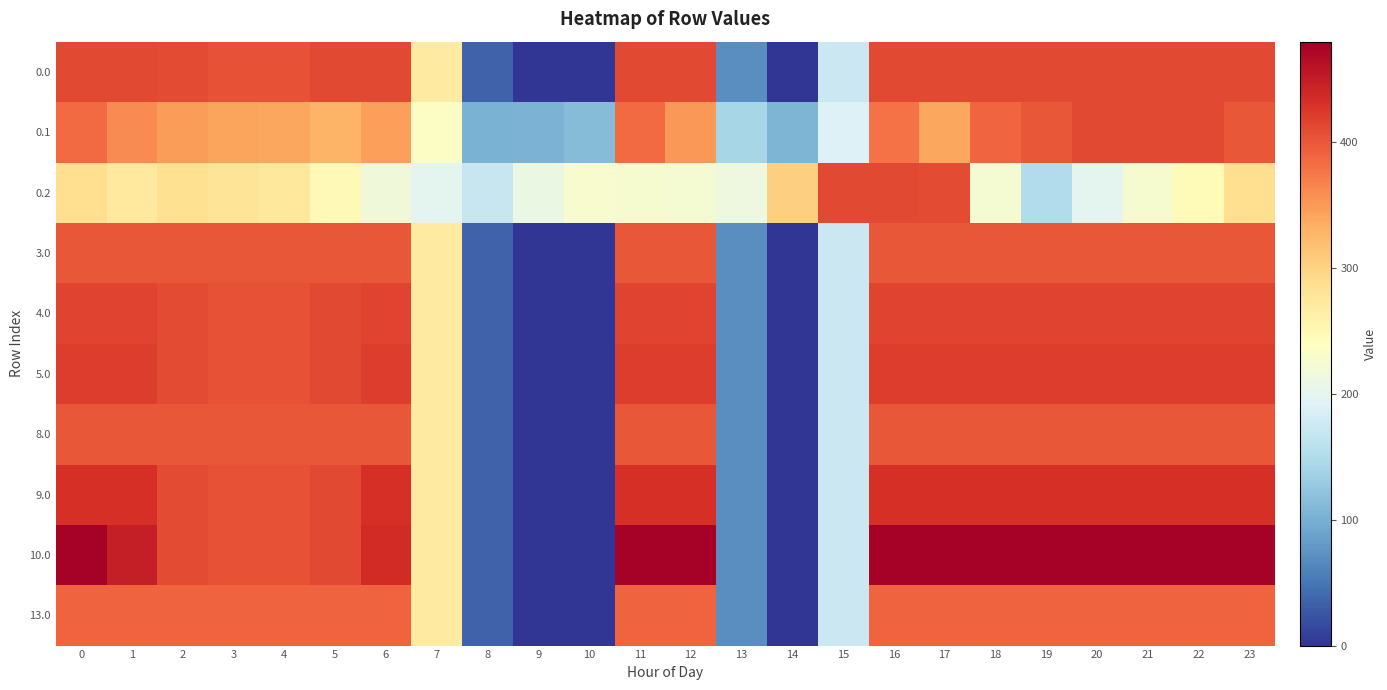

Reading right to left, what are all the values shown in this chart?

0.0: 23=411.0	22=411.0	21=411.0	20=411.0	19=411.0	18=411.0	17=411.0	16=411.0	15=172.8	14=0.3	13=70.2	12=411.0	11=411.0	10=0.0	9=0.0	8=35.0	7=270.7	6=411.0	5=410.8	4=404.9	3=404.4	2=410.3	1=411.0	0=411.0
0.1: 23=399.4	22=411.0	21=411.0	20=411.0	19=399.7	18=388.5	17=340.1	16=380.5	15=190.4	14=105.5	13=141.2	12=350.8	11=384.7	10=114.0	9=104.8	8=102.3	7=234.9	6=345.2	5=329.5	4=339.6	3=342.7	2=347.9	1=361.1	0=384.6
0.2: 23=287.5	22=247.4	21=226.4	20=199.2	19=151.1	18=223.1	17=409.5	16=411.0	15=411.0	14=301.9	13=212.2	12=224.3	11=225.2	10=228.0	9=209.6	8=169.5	7=199.0	6=216.4	5=248.1	4=274.4	3=281.0	2=285.5	1=272.7	0=287.1
3.0: 23=400.0	22=400.0	21=400.0	20=400.0	19=400.0	18=400.0	17=400.0	16=400.0	15=172.8	14=0.3	13=70.2	12=400.0	11=400.0	10=0.0	9=0.0	8=35.0	7=270.7	6=400.0	5=400.0	4=400.0	3=400.0	2=400.0	1=400.0	0=400.0
4.0: 23=415.0	22=415.0	21=415.0	20=415.0	19=415.0	18=415.0	17=415.0	16=415.0	15=172.8	14=0.3	13=70.2	12=415.0	11=415.0	10=0.0	9=0.0	8=35.0	7=270.7	6=415.0	5=410.8	4=404.9	3=404.4	2=410.3	1=415.0	0=415.0
5.0: 23=420.0	22=420.0	21=420.0	20=420.0	19=420.0	18=420.0	17=420.0	16=420.0	15=172.8	14=0.3	13=70.2	12=420.0	11=420.0	10=0.0	9=0.0	8=35.0	7=270.7	6=420.0	5=410.8	4=404.9	3=404.4	2=410.3	1=420.0	0=420.0
8.0: 23=400.0	22=400.0	21=400.0	20=400.0	19=400.0	18=400.0	17=400.0	16=400.0	15=172.8	14=0.3	13=70.2	12=400.0	11=400.0	10=0.0	9=0.0	8=35.0	7=270.7	6=400.0	5=400.0	4=400.0	3=400.0	2=400.0	1=400.0	0=400.0
9.0: 23=433.0	22=433.0	21=433.0	20=433.0	19=433.0	18=433.0	17=433.0	16=433.0	15=172.8	14=0.3	13=70.2	12=433.0	11=433.0	10=0.0	9=0.0	8=35.0	7=270.7	6=433.0	5=410.8	4=404.9	3=404.4	2=410.3	1=433.0	0=433.0
10.0: 23=478.0	22=478.0	21=478.0	20=478.0	19=478.0	18=478.0	17=478.0	16=478.0	15=172.8	14=0.3	13=70.2	12=477.2	11=478.0	10=0.0	9=0.0	8=35.0	7=270.7	6=435.0	5=410.8	4=404.9	3=404.4	2=410.3	1=449.5	0=478.0
13.0: 23=391.0	22=391.0	21=391.0	20=391.0	19=391.0	18=391.0	17=391.0	16=391.0	15=172.8	14=0.3	13=70.2	12=391.0	11=391.0	10=0.0	9=0.0	8=35.0	7=270.7	6=391.0	5=391.0	4=391.0	3=391.0	2=391.0	1=391.0	0=391.0